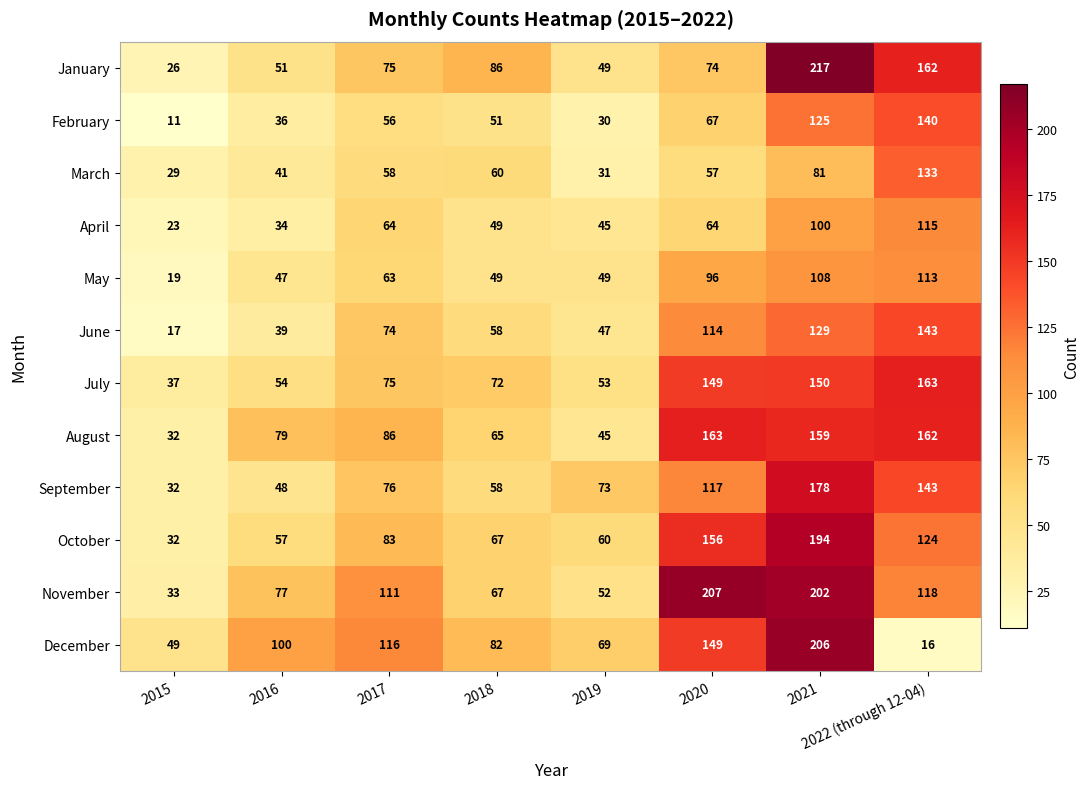

What is the difference between the highest and lowest values at 2016?

66